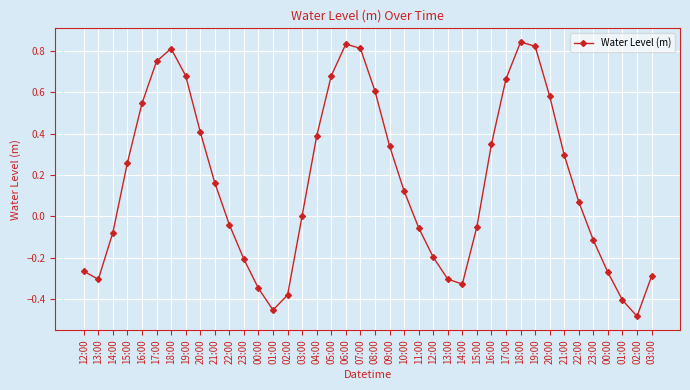

Count the number of categories in the chart.

40